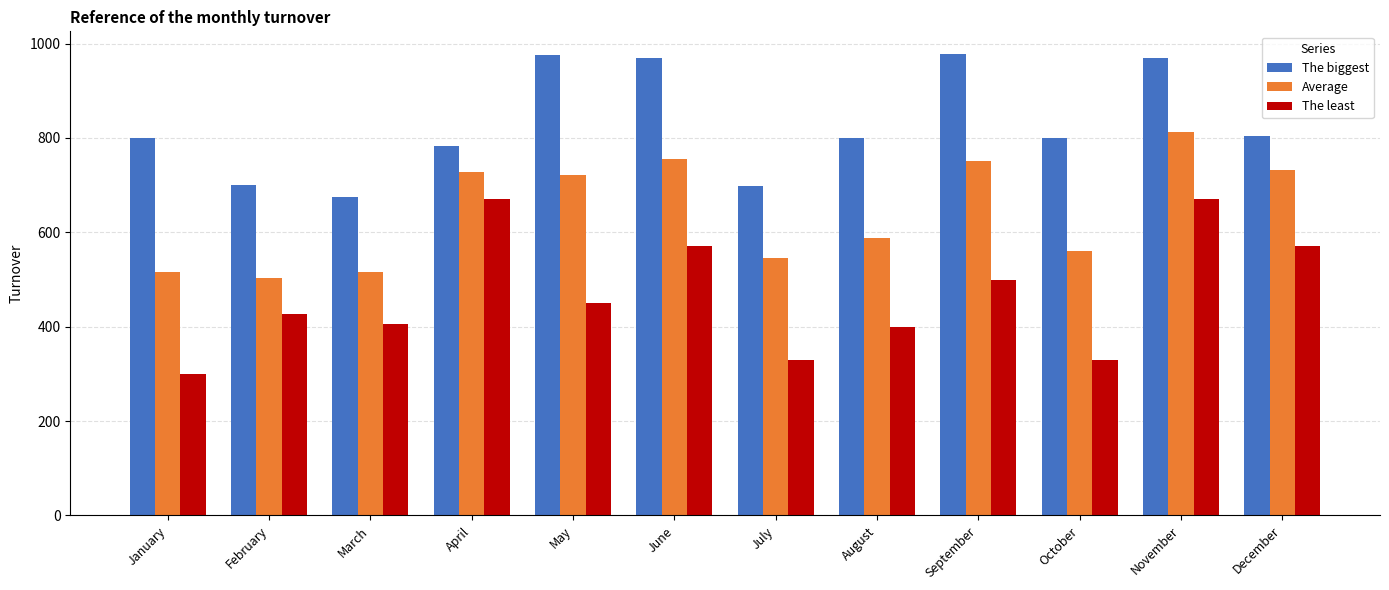

How many bars are there in total?

36